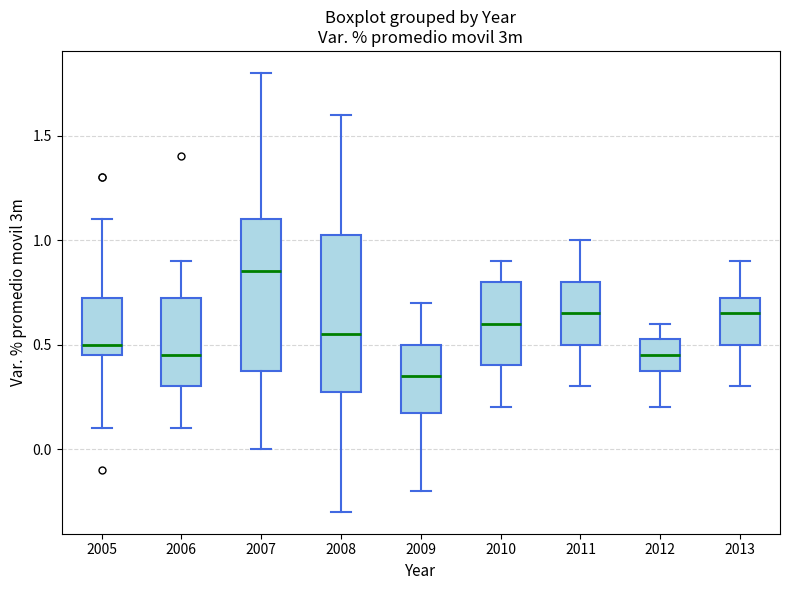

Reading left to right, read every box against the y-axis: the position of its median line, the range the box covers, and the ends of its whiskers. The values are not printed on the chart, so give them approximately, as read against the axis.

2005: median 0.50, box 0.45 to 0.75, whiskers 0.10 to 1.10
2006: median 0.45, box 0.30 to 0.75, whiskers 0.10 to 0.90
2007: median 0.85, box 0.40 to 1.10, whiskers 0.00 to 1.80
2008: median 0.55, box 0.30 to 1.05, whiskers -0.30 to 1.60
2009: median 0.35, box 0.20 to 0.50, whiskers -0.20 to 0.70
2010: median 0.60, box 0.40 to 0.80, whiskers 0.20 to 0.90
2011: median 0.65, box 0.50 to 0.80, whiskers 0.30 to 1.00
2012: median 0.45, box 0.40 to 0.55, whiskers 0.20 to 0.60
2013: median 0.65, box 0.50 to 0.75, whiskers 0.30 to 0.90